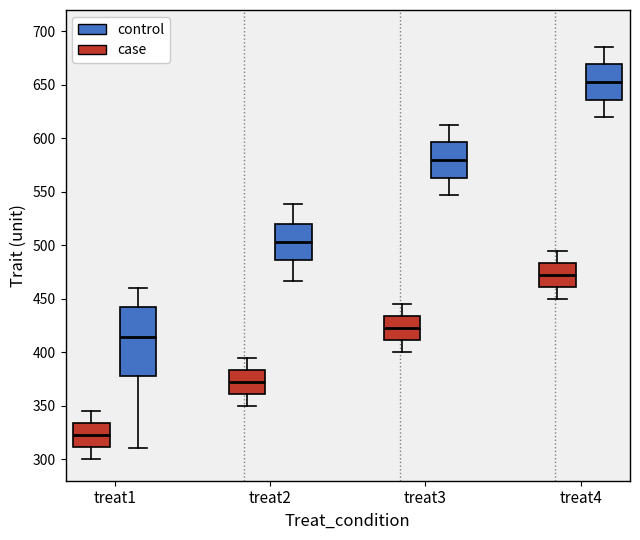

Which box is the tallest, from its lower edge to its upper edge?

treat1 (control)